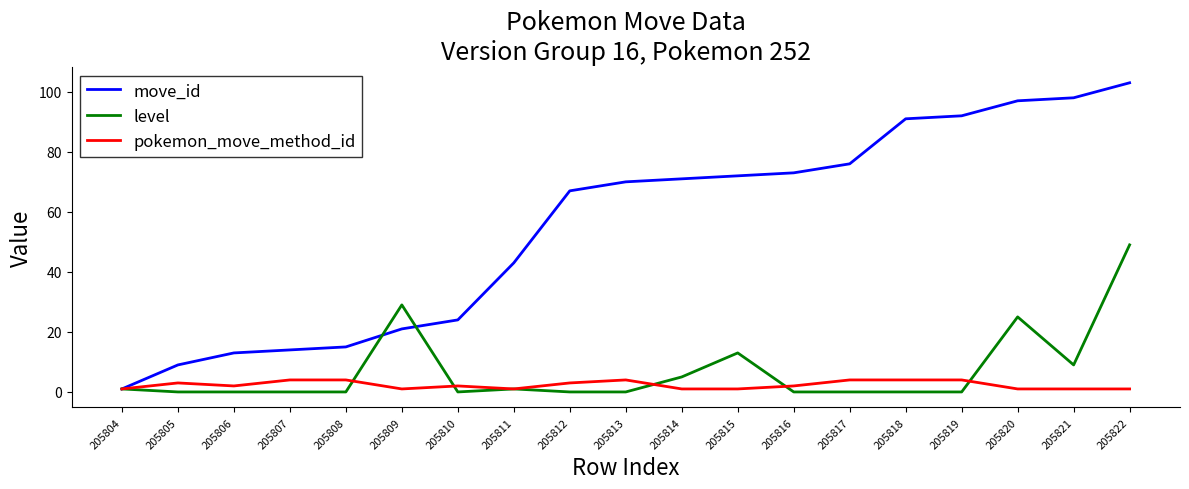

What is the greatest value displayed?

103